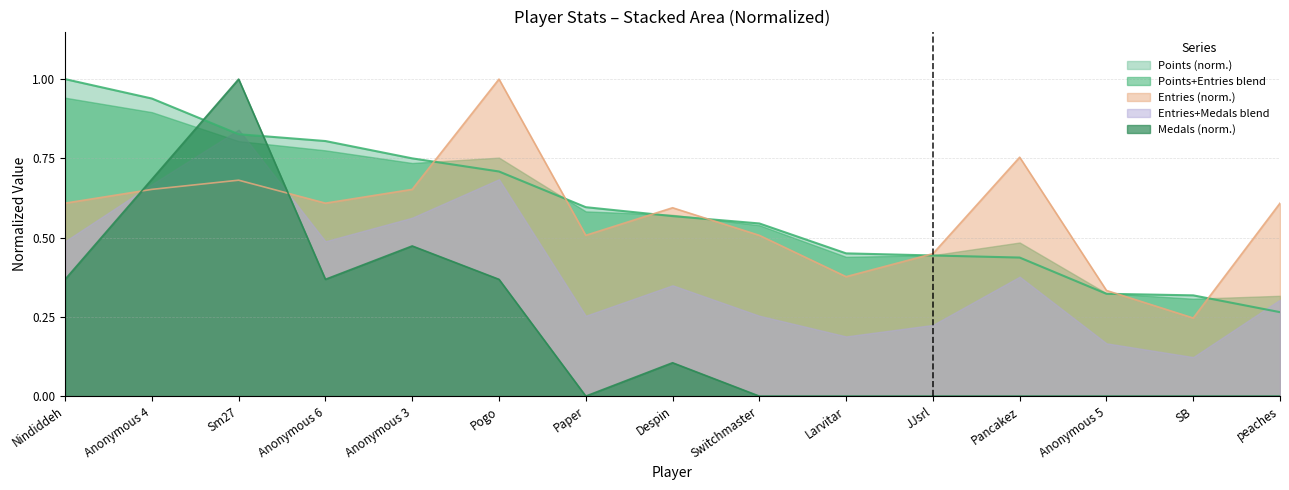

True or false: Points has more than 0 points higher than both neighbors.

False